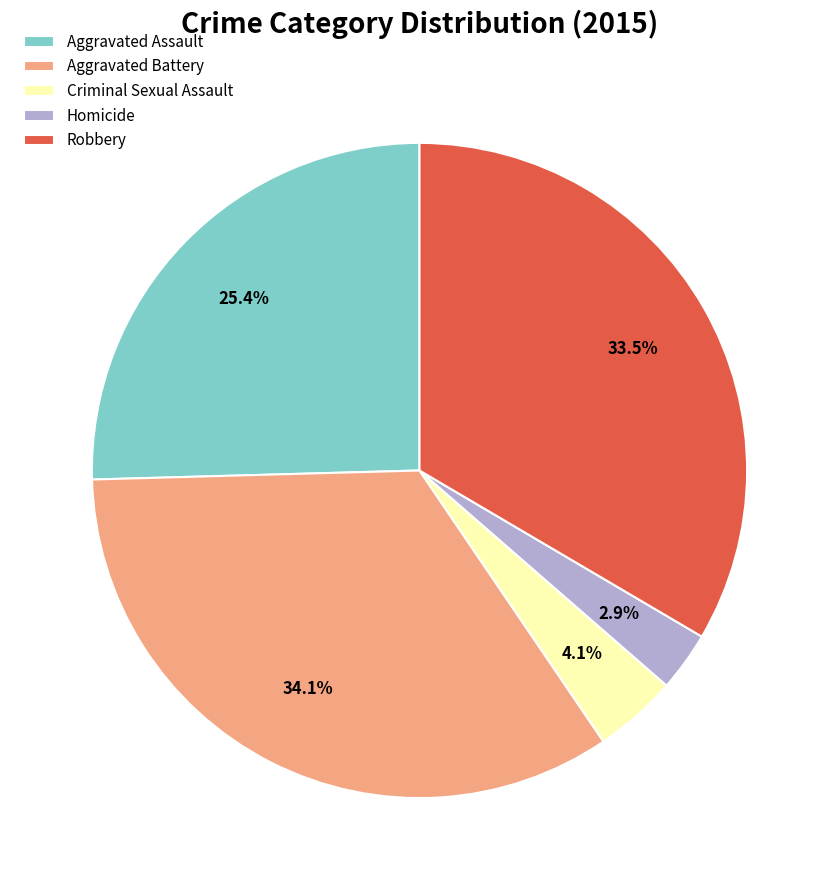

True or false: Aggravated Battery accounts for 34% of the total.

True